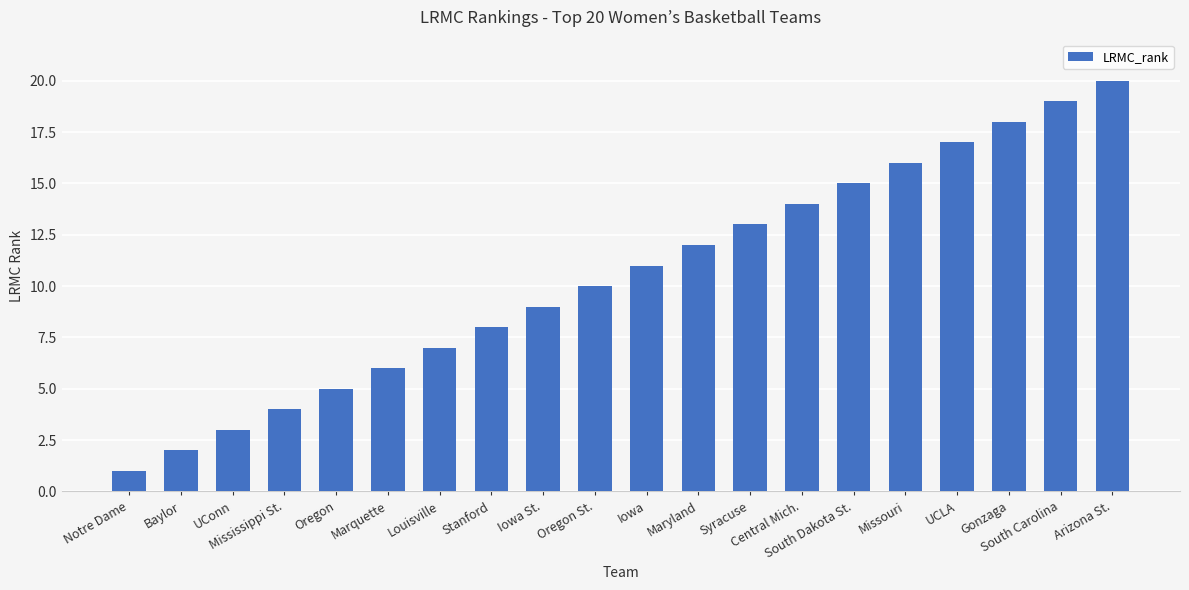

What is the maximum value shown in the chart?

20